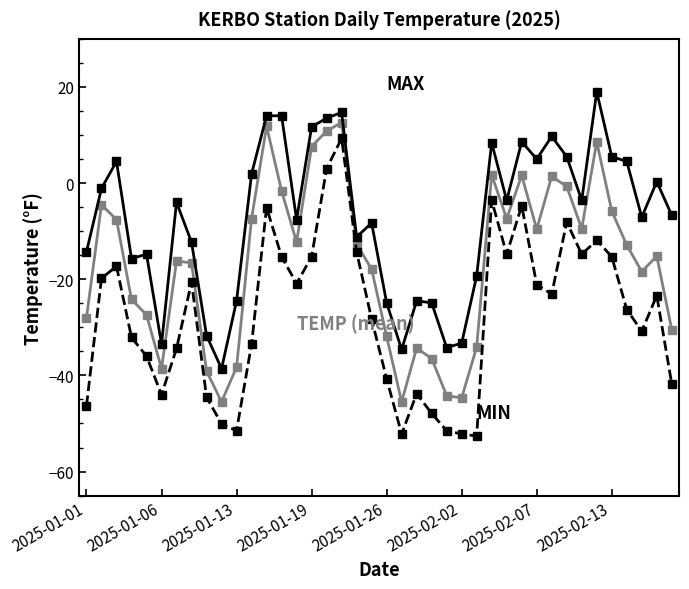

What is the maximum value shown in the chart?

19.0